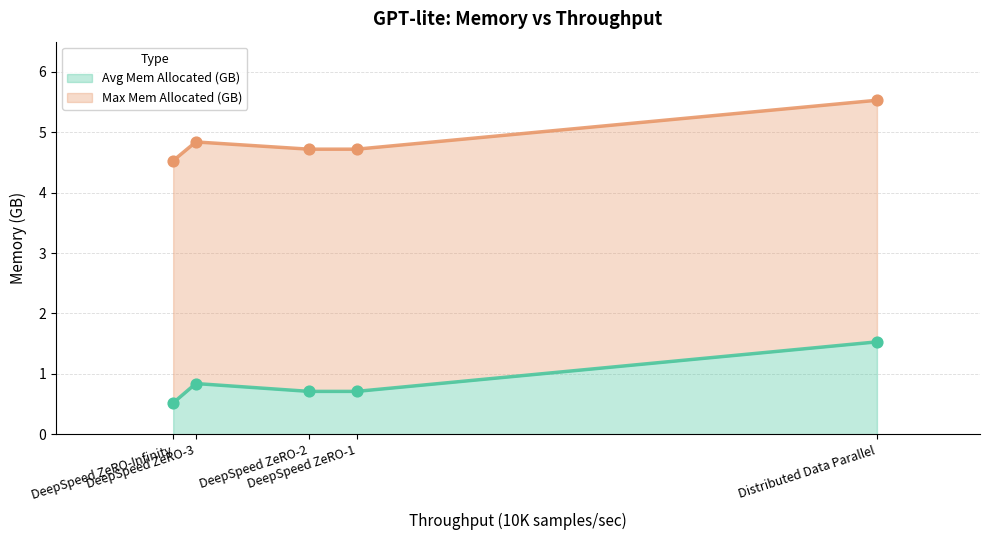

Is the value of Max Mem Allocated (GB) at DeepSpeed ZeRO-3 greater than the value of Avg Mem Allocated (GB) at Distributed Data Parallel?

Yes